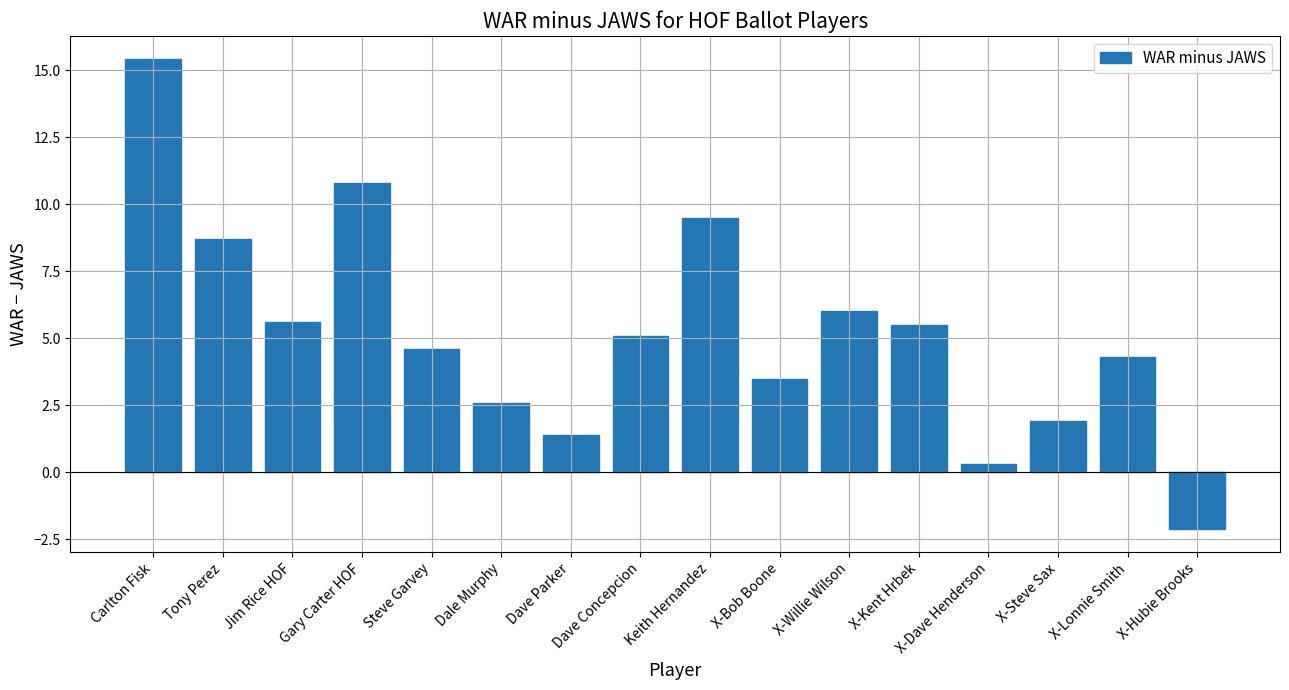

Where is the data nearest to the value 6?

X-Willie Wilson